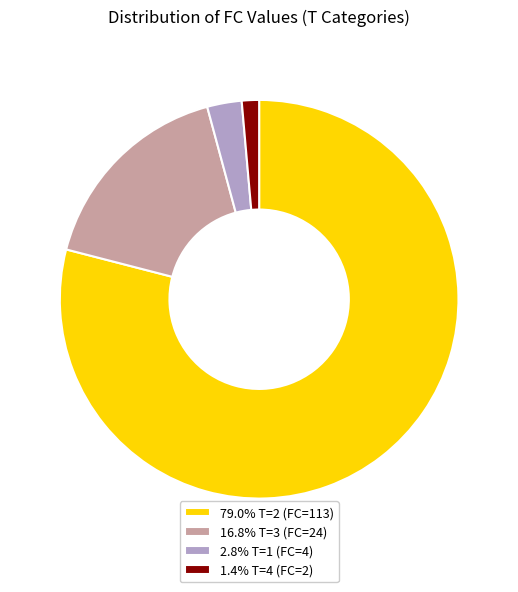

What is the ratio of the value at 1.4% T=4 (FC=2) to the value at 2.8% T=1 (FC=4)?

0.5